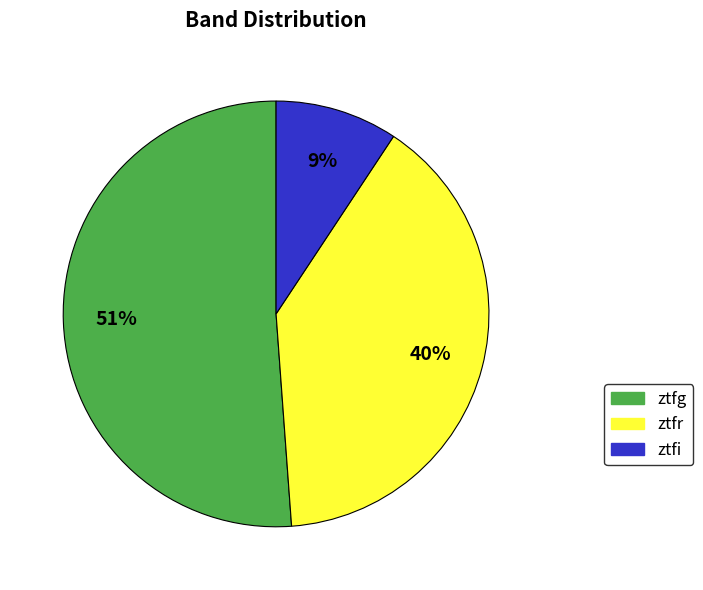

Do ztfr and ztfg together represent more than half of the pie?

Yes